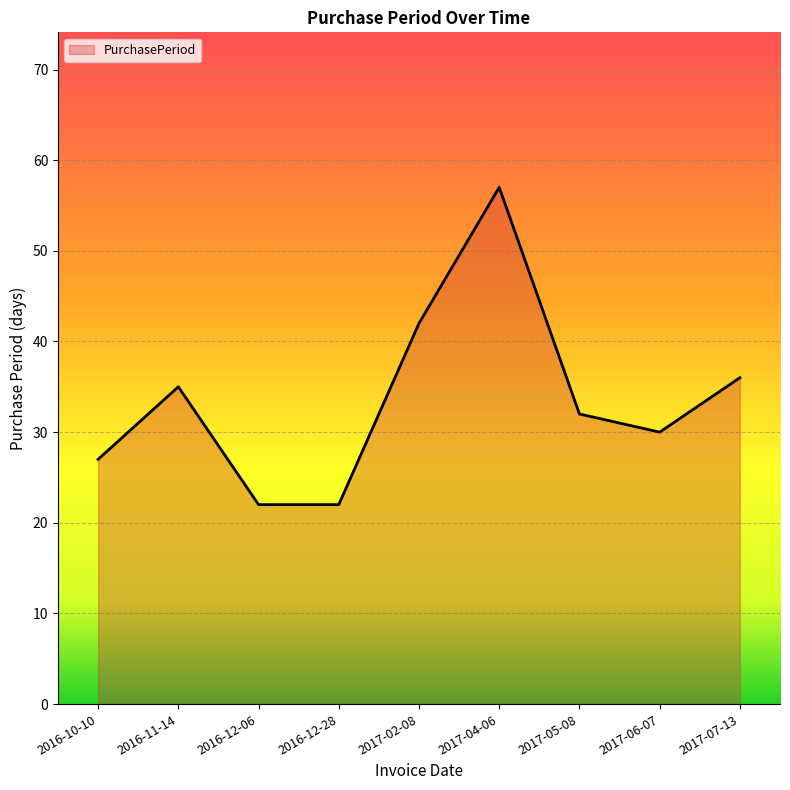

How many lines are shown in the chart?

1